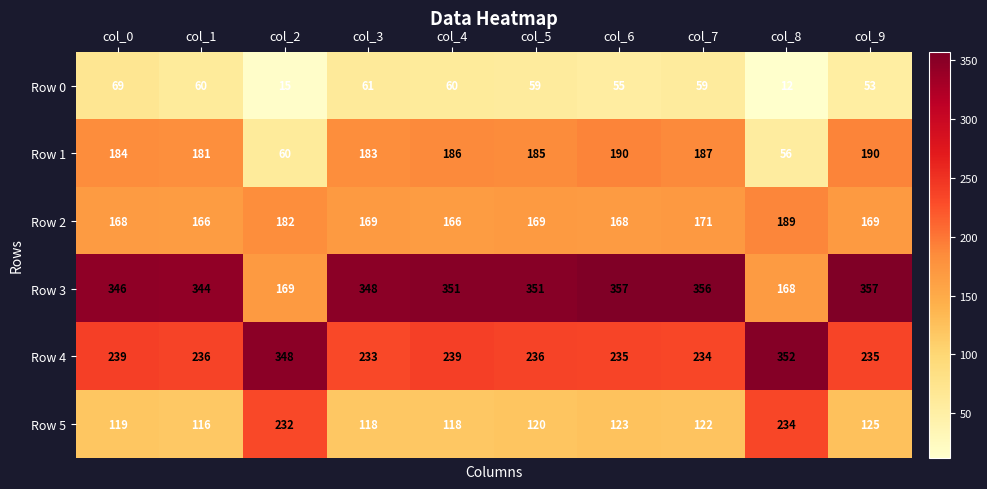

Is it true that Row 0 equals 95 at col_1?

False